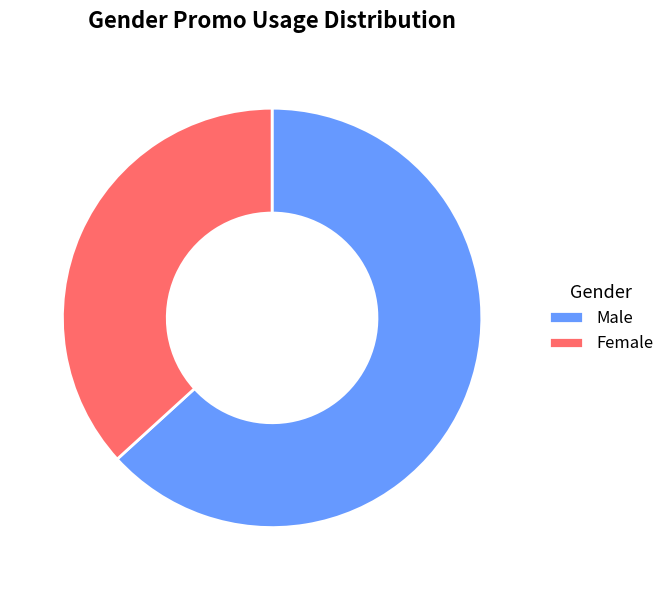

Which category accounts for the majority?

Male